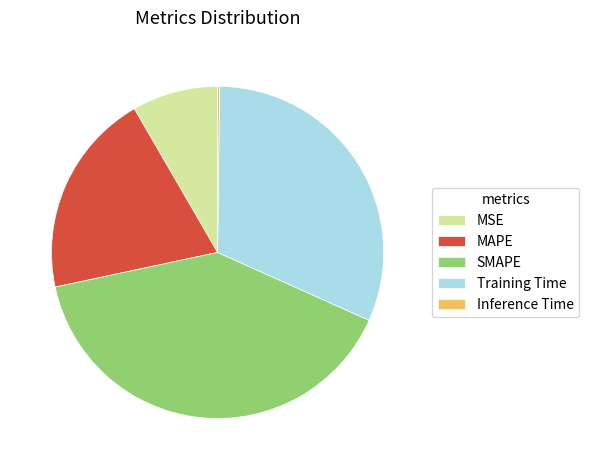

Which category has the biggest portion of the pie?

SMAPE